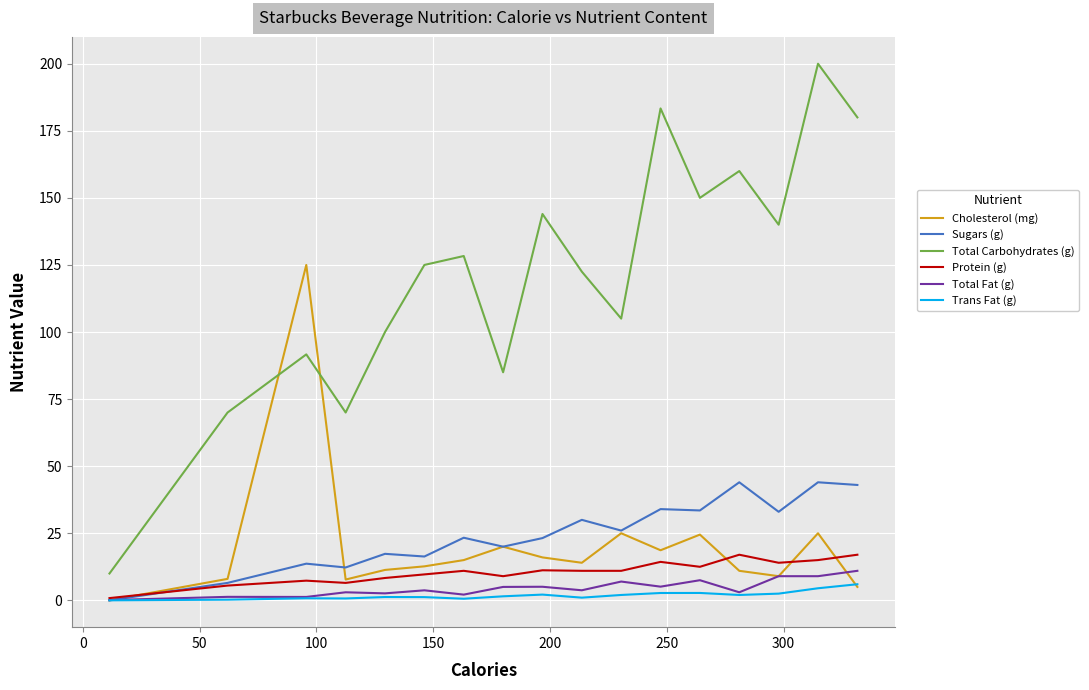

True or false: Trans Fat (g) and Total Carbohydrates (g) cross at least once.

False